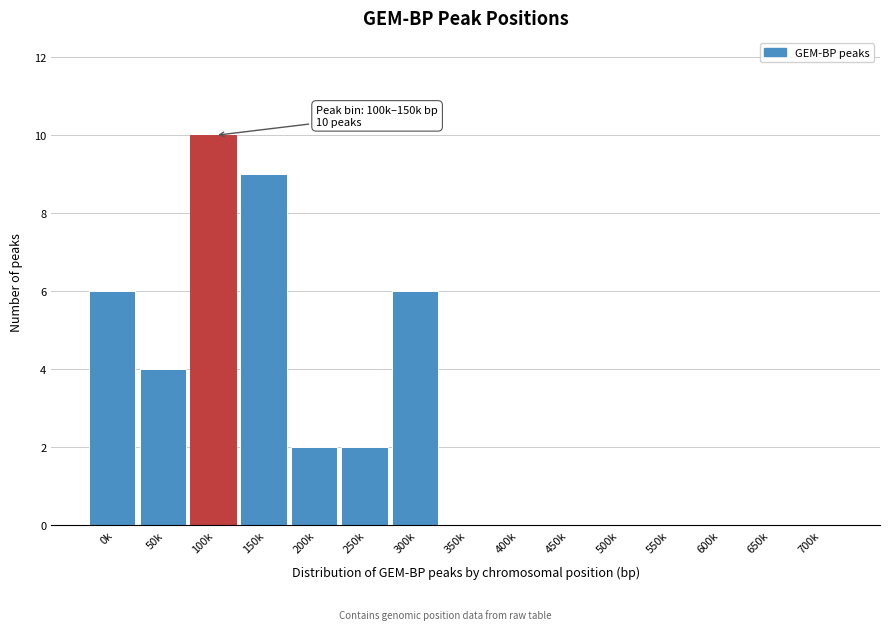

Reading right to left, extract all data points from this chart.

700k=0	650k=0	600k=0	550k=0	500k=0	450k=0	400k=0	350k=0	300k=6	250k=2	200k=2	150k=9	100k=10	50k=4	0k=6